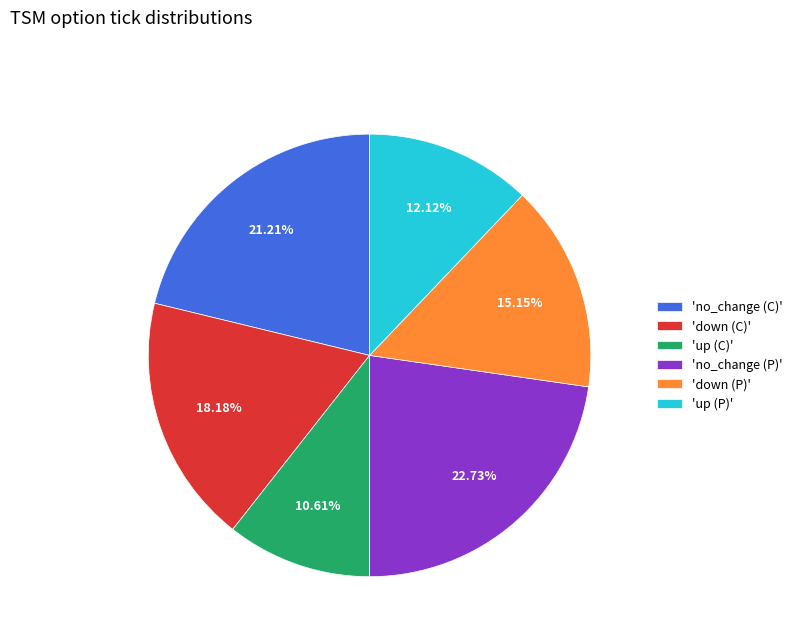

How many segments does this pie chart have?

6